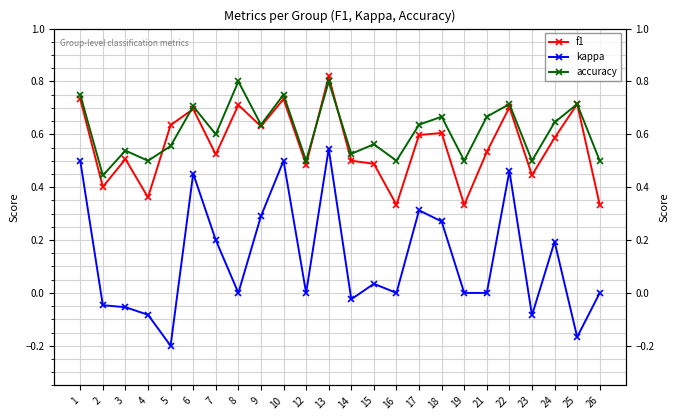

Reading left to right, what are all the values shown in this chart?

f1: 1=0.7	2=0.4	3=0.5	4=0.4	5=0.6	6=0.7	7=0.5	8=0.7	9=0.6	10=0.7	12=0.5	13=0.8	14=0.5	15=0.5	16=0.3	17=0.6	18=0.6	19=0.3	21=0.5	22=0.7	23=0.4	24=0.6	25=0.7	26=0.3
kappa: 1=0.5	2=-0.0	3=-0.1	4=-0.1	5=-0.2	6=0.5	7=0.2	8=0.0	9=0.3	10=0.5	12=0.0	13=0.5	14=-0.0	15=0.0	16=0.0	17=0.3	18=0.3	19=0.0	21=0.0	22=0.5	23=-0.1	24=0.2	25=-0.2	26=0.0
accuracy: 1=0.8	2=0.4	3=0.5	4=0.5	5=0.6	6=0.7	7=0.6	8=0.8	9=0.6	10=0.8	12=0.5	13=0.8	14=0.5	15=0.6	16=0.5	17=0.6	18=0.7	19=0.5	21=0.7	22=0.7	23=0.5	24=0.6	25=0.7	26=0.5